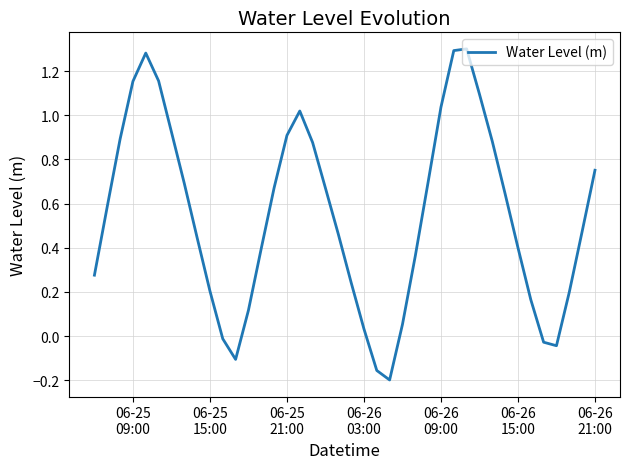

What is the difference between the maximum and minimum values?

1.5